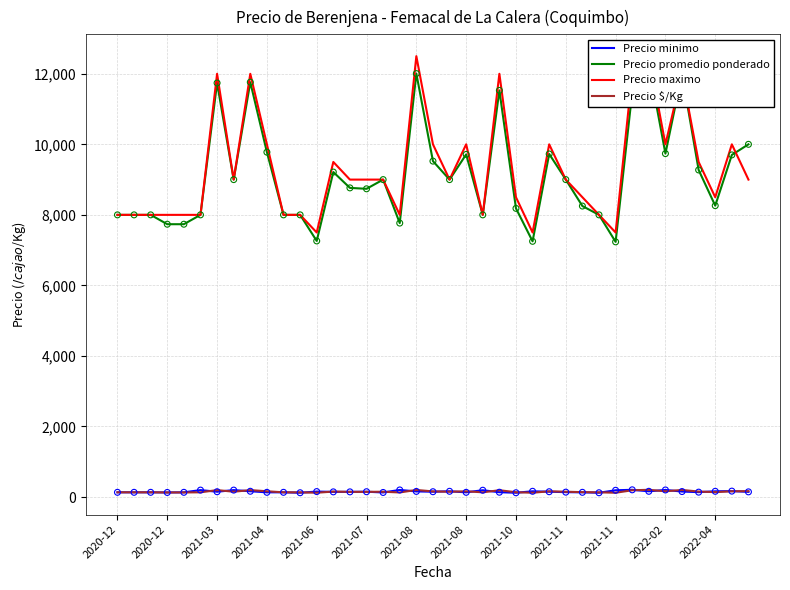

What are all the series names shown in the legend?

Precio minimo, Precio promedio ponderado, Precio maximo, Precio $/Kg